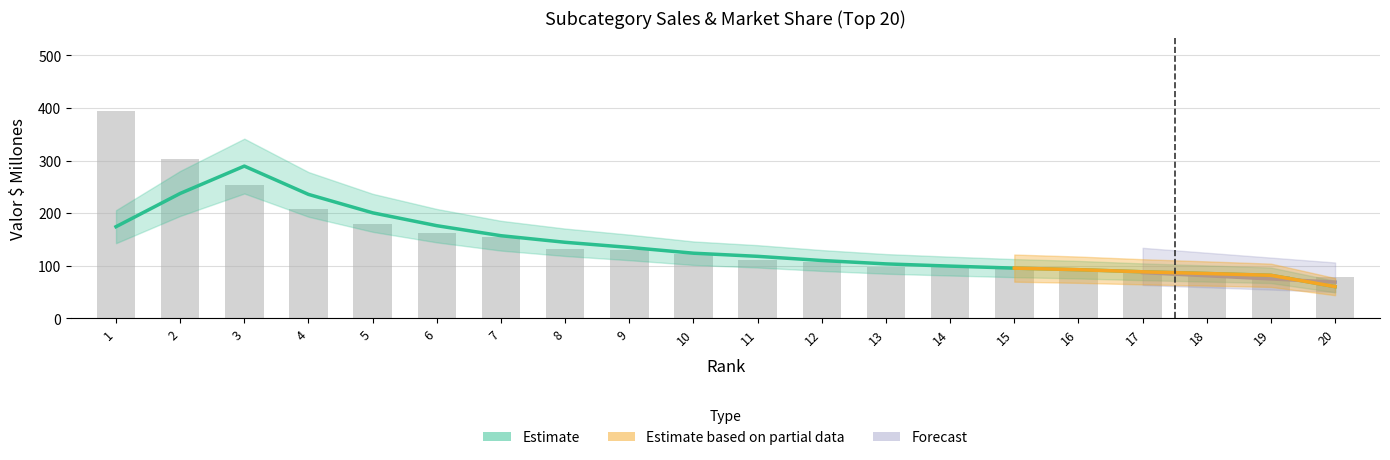

What is the maximum value shown in the chart?

395.1